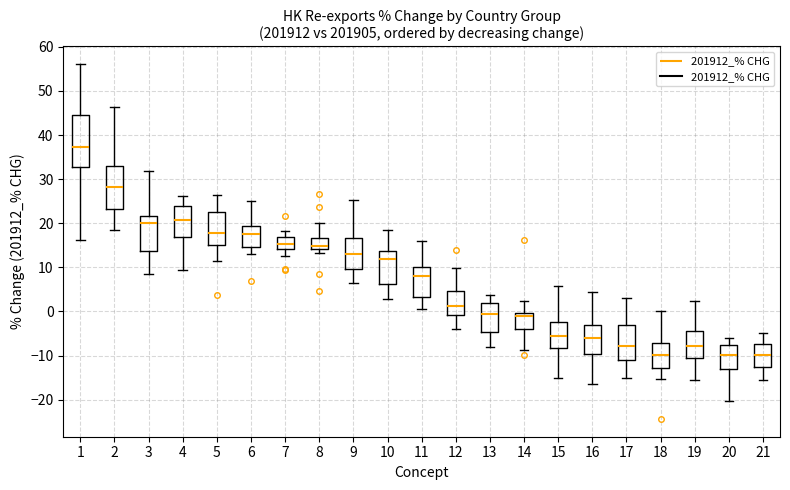

Reading left to right, read every box against the y-axis: the position of its median line, the range the box covers, and the ends of its whiskers. The values are not printed on the chart, so give them approximately, as read against the axis.

1: median 37, box 33 to 45, whiskers 16 to 56
2: median 28, box 23 to 33, whiskers 18 to 46
3: median 20, box 14 to 22, whiskers 8 to 32
4: median 21, box 17 to 24, whiskers 9 to 26
5: median 18, box 15 to 23, whiskers 11 to 26
6: median 18, box 15 to 19, whiskers 13 to 25
7: median 15, box 14 to 17, whiskers 13 to 18
8: median 15, box 14 to 17, whiskers 13 to 20
9: median 13, box 10 to 17, whiskers 6 to 25
10: median 12, box 6 to 14, whiskers 3 to 19
11: median 8, box 3 to 10, whiskers 1 to 16
12: median 1, box -1 to 5, whiskers -4 to 10
13: median -1, box -5 to 2, whiskers -8 to 4
14: median -1, box -4 to 0, whiskers -9 to 2
15: median -6, box -8 to -2, whiskers -15 to 6
16: median -6, box -10 to -3, whiskers -16 to 4
17: median -8, box -11 to -3, whiskers -15 to 3
18: median -10, box -13 to -7, whiskers -15 to 0
19: median -8, box -11 to -4, whiskers -16 to 2
20: median -10, box -13 to -8, whiskers -20 to -6
21: median -10, box -13 to -7, whiskers -16 to -5